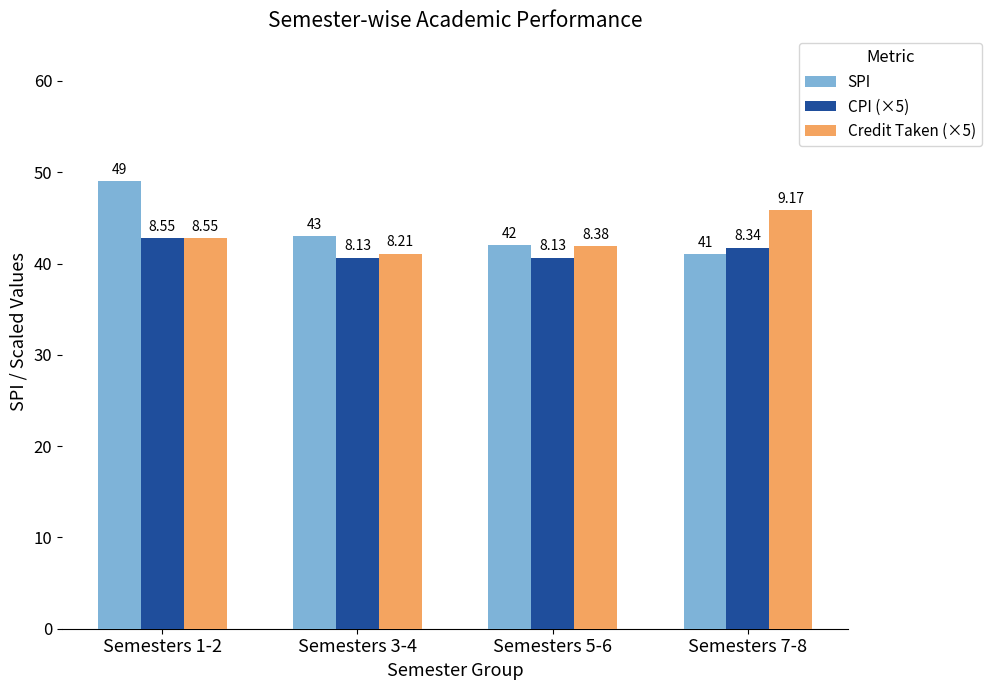

Are the bars grouped side by side (vs. stacked)?

Yes